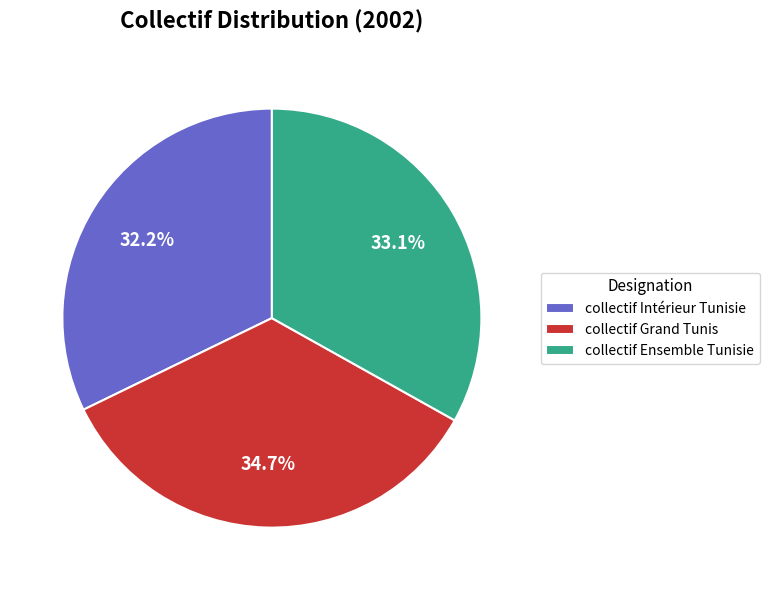

Does collectif Grand Tunis represent more than half of the total?

No